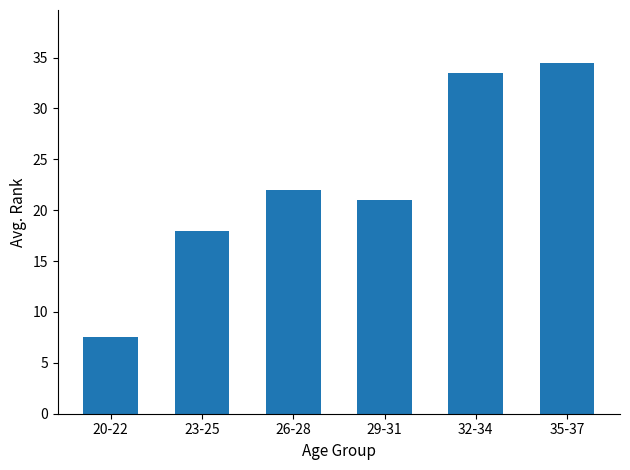

What is the ratio of the value at 20-22 to the value at 35-37?

0.2